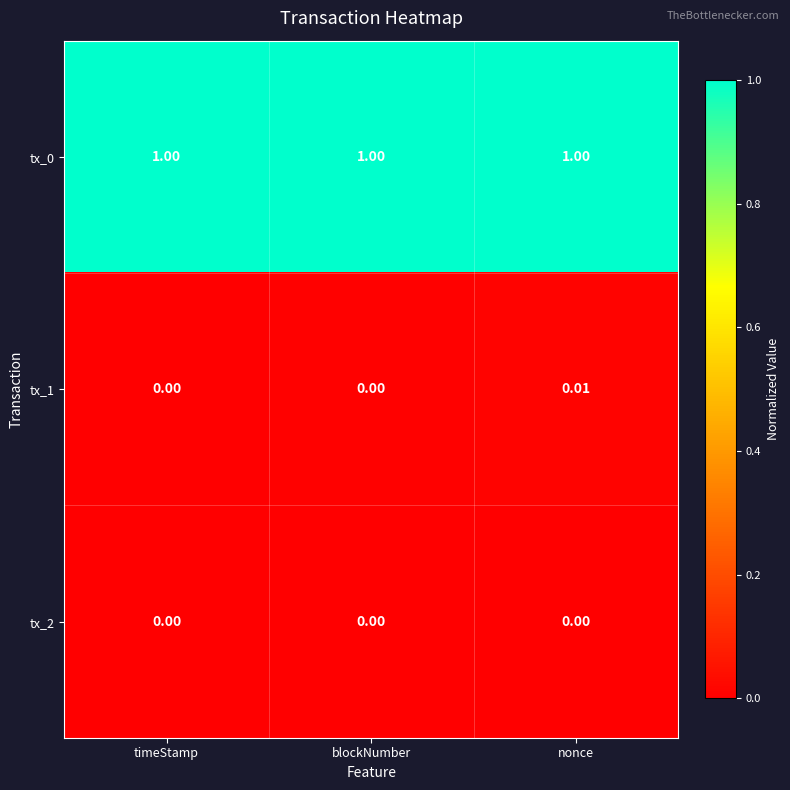

Is the value of tx_0 at blockNumber greater than the value of tx_1 at blockNumber?

Yes